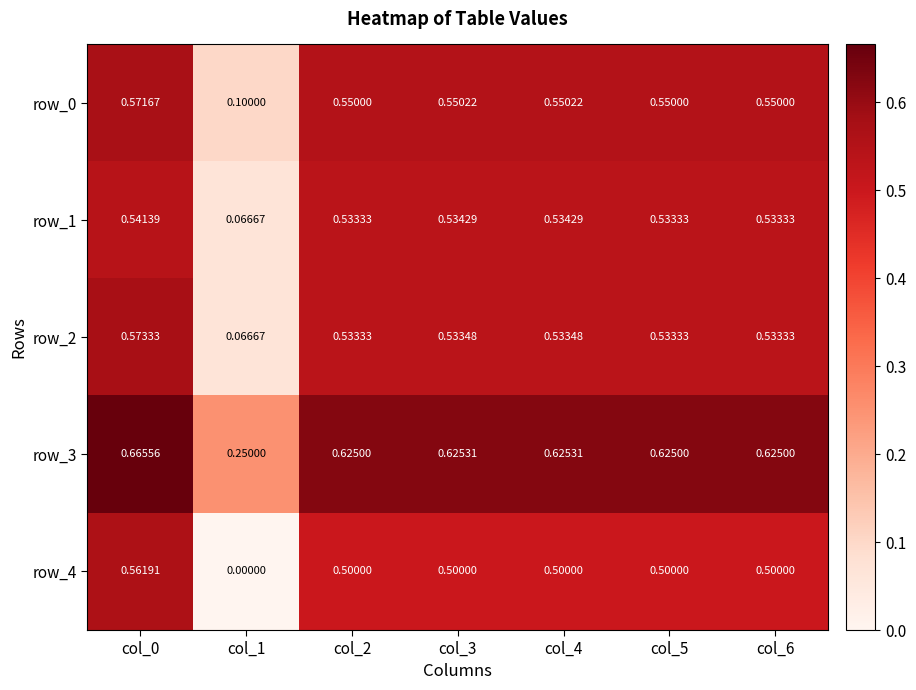

True or false: row_1 has a value of 0.2 at col_5.

False